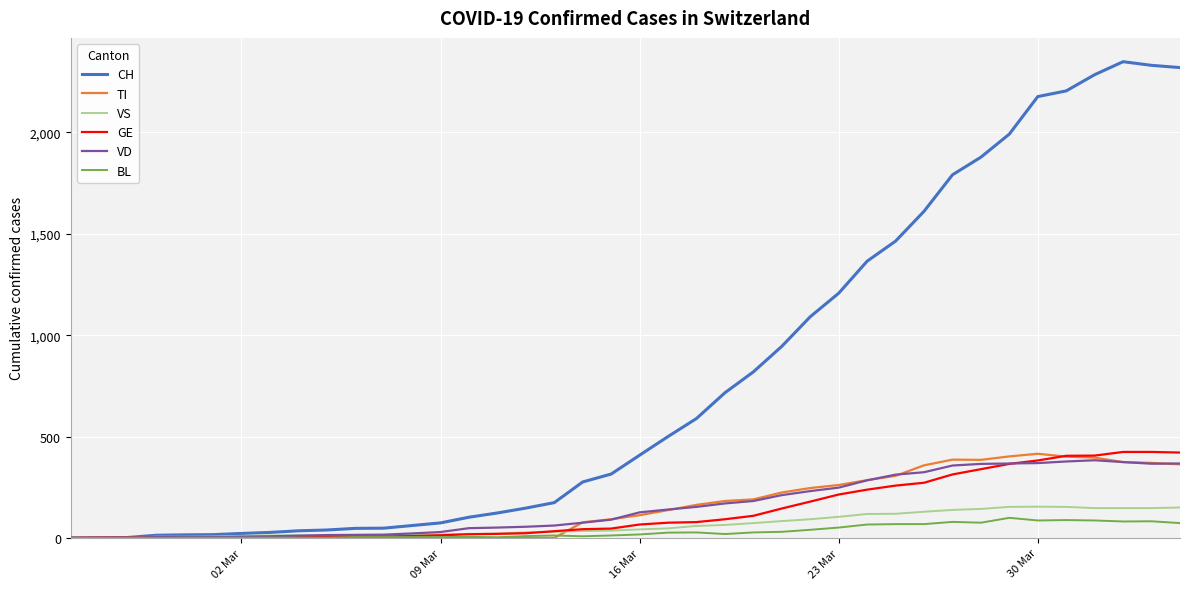

What is the highest value of the CH series?

2349